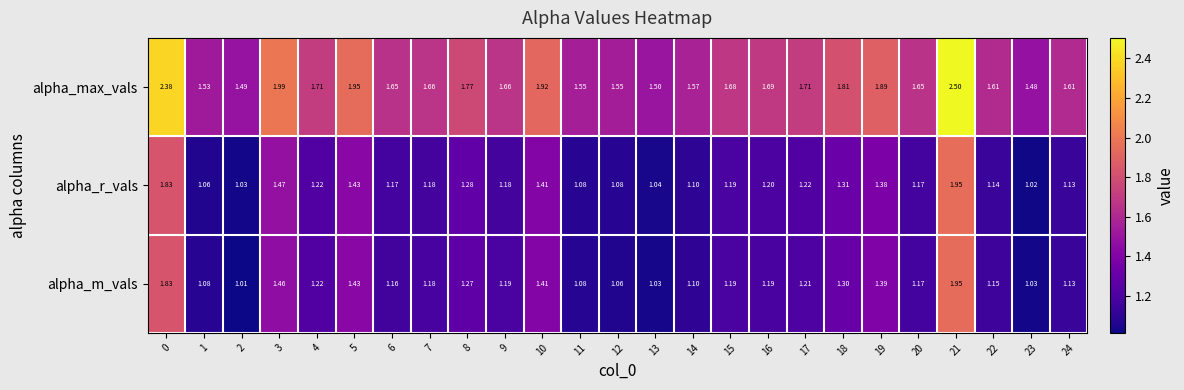

Which series has the largest total across all categories?

alpha_max_vals